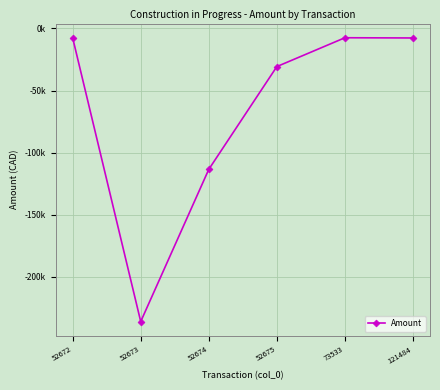

The chart shows a value of -7633.1 at 121484. True or false?

True